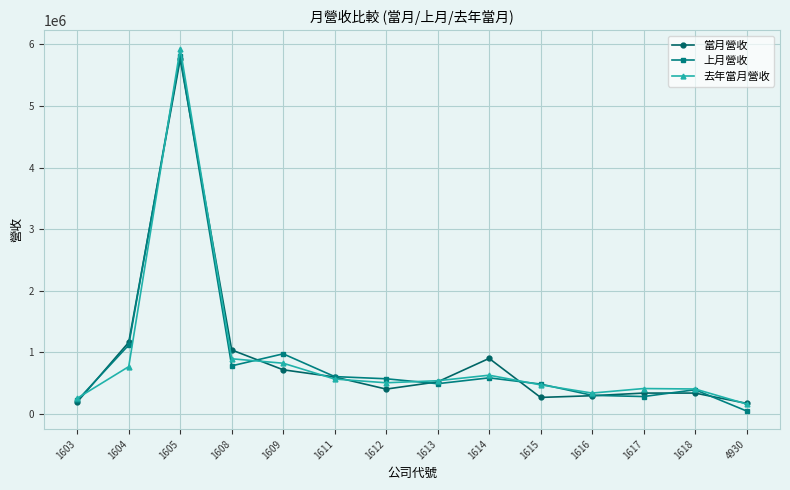

At which category does 當月營收 reach its first local peak?

1605